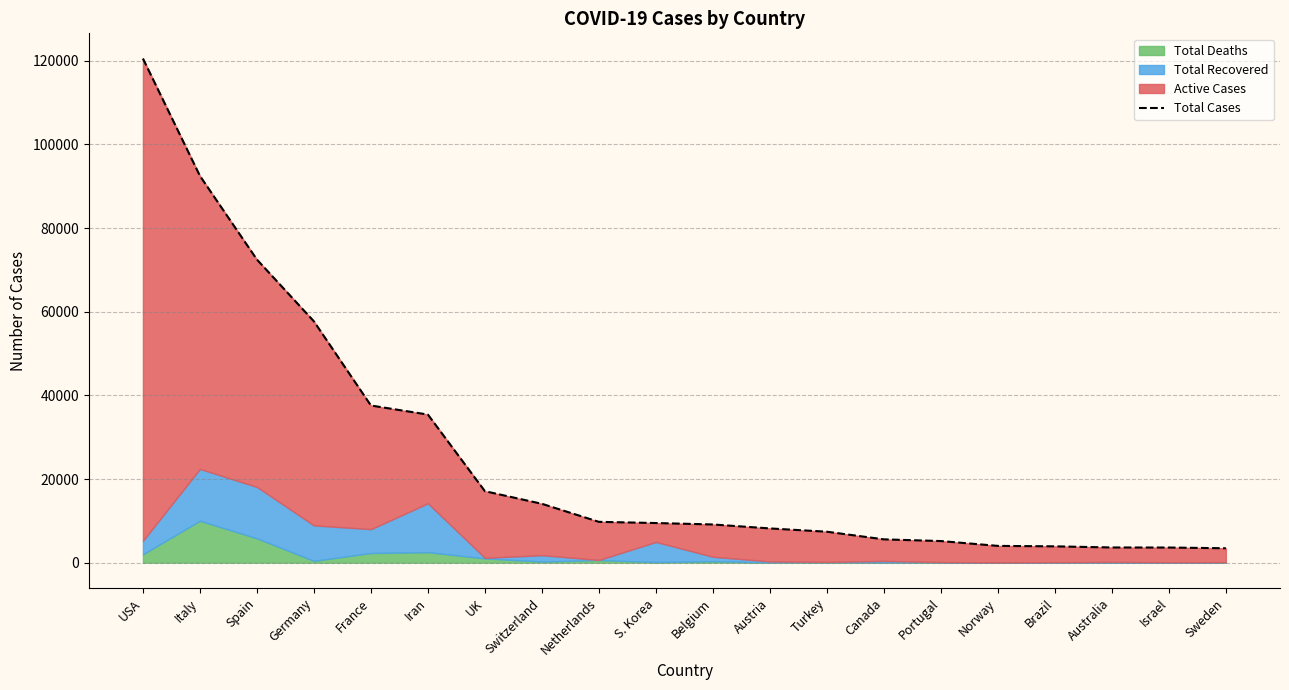

What is the sum of all values?

520641